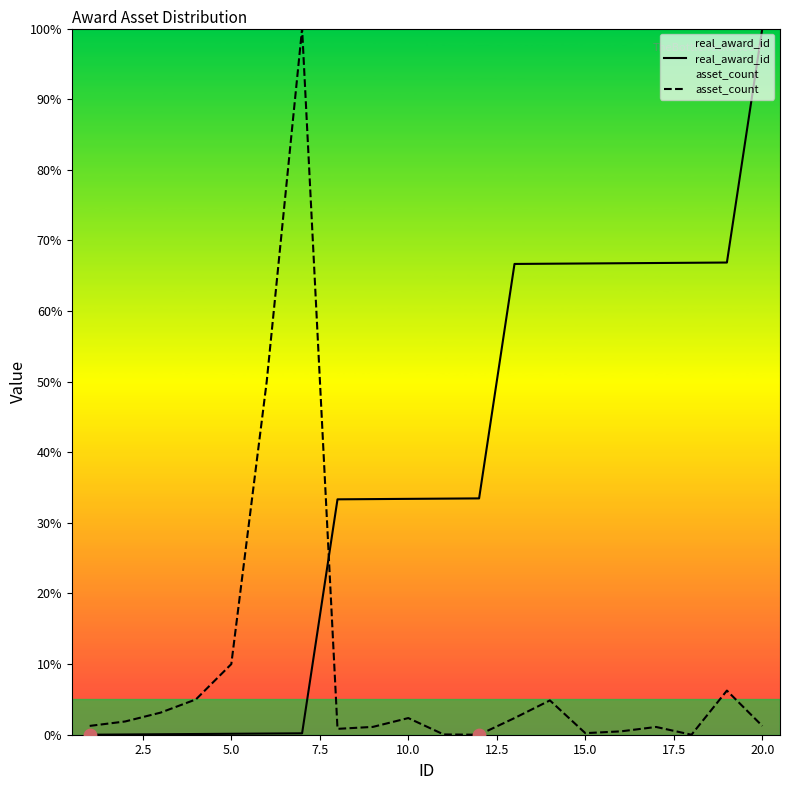

Which series has the largest total across all categories?

real_award_id